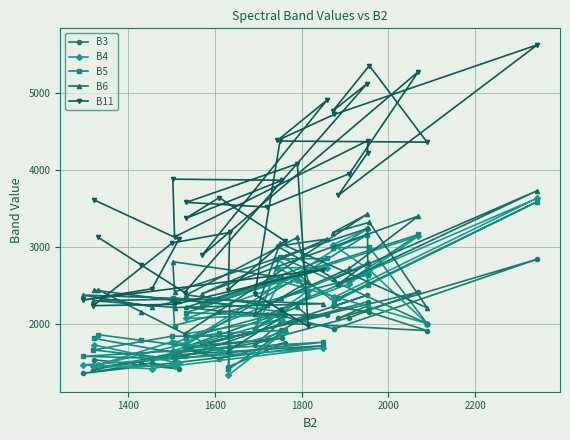

What is the average value of the B4 series?

2134